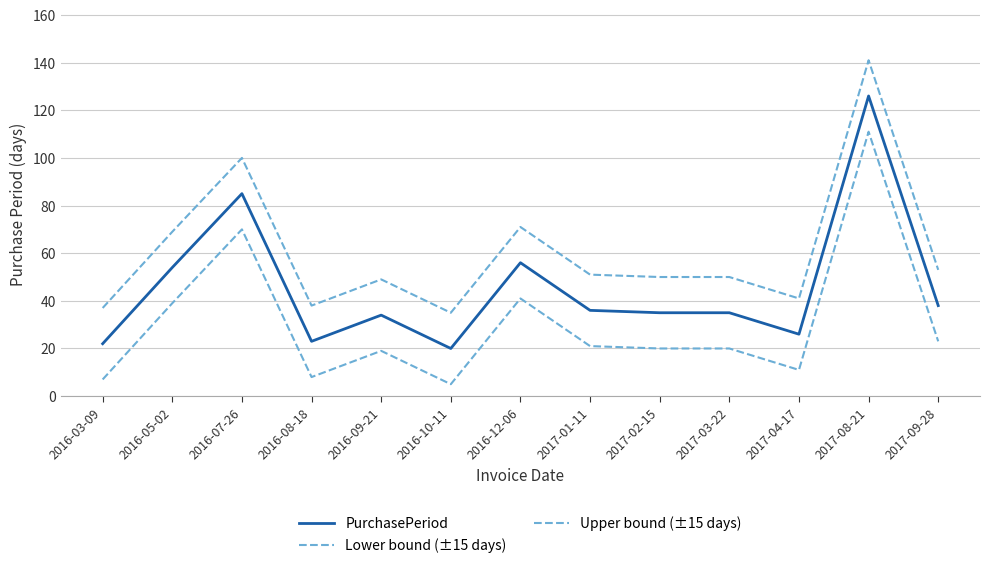

At 2016-03-09, list the series in order from largest to smallest.

Upper bound (±15 days), PurchasePeriod, Lower bound (±15 days)